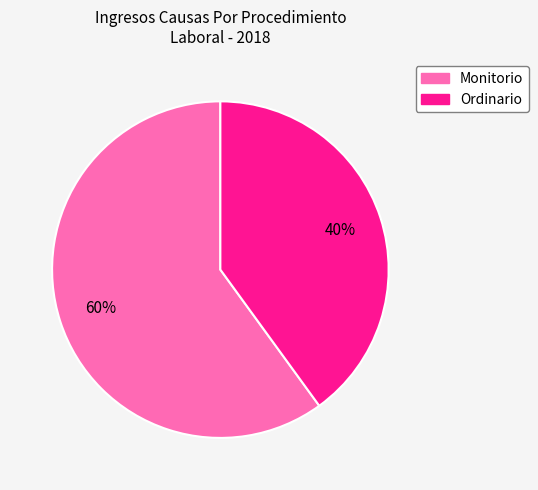

Which slice is the largest?

Monitorio